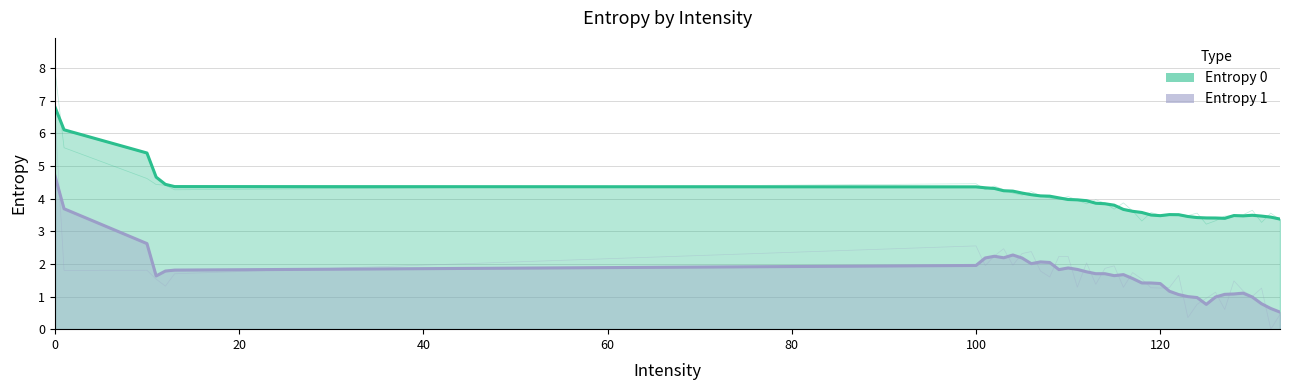

What is the value of the Entropy 0 point at the 10th from the left?

4.3